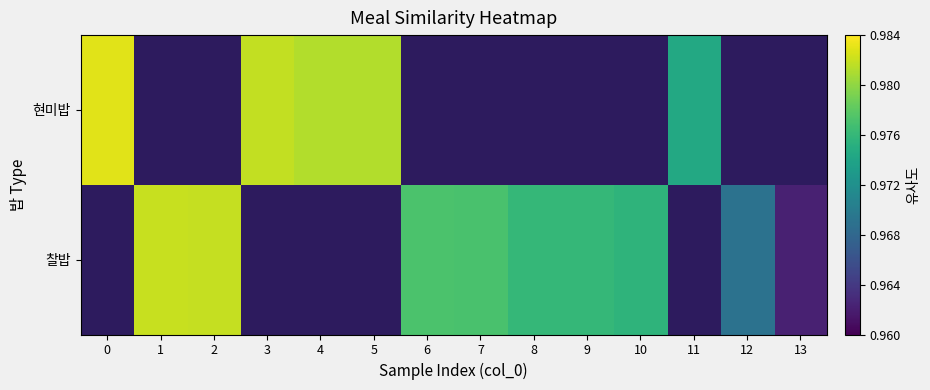

Which label corresponds to the smallest value in the chart?

13